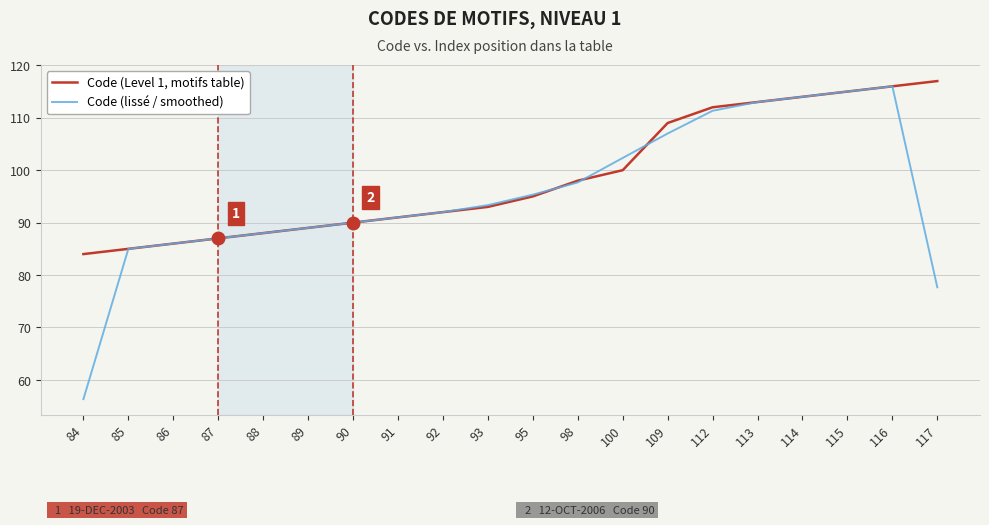

Reading left to right, transcribe all the data shown in this chart.

Code (Level 1, motifs table): 84.0	85.0	86.0	87.0	88.0	89.0	90.0	91.0	92.0	93.0	95.0	98.0	100.0	109.0	112.0	113.0	114.0	115.0	116.0	117.0
Code (lissé / smoothed): 56.3	85.0	86.0	87.0	88.0	89.0	90.0	91.0	92.0	93.3	95.3	97.7	102.3	107.0	111.3	113.0	114.0	115.0	116.0	77.7